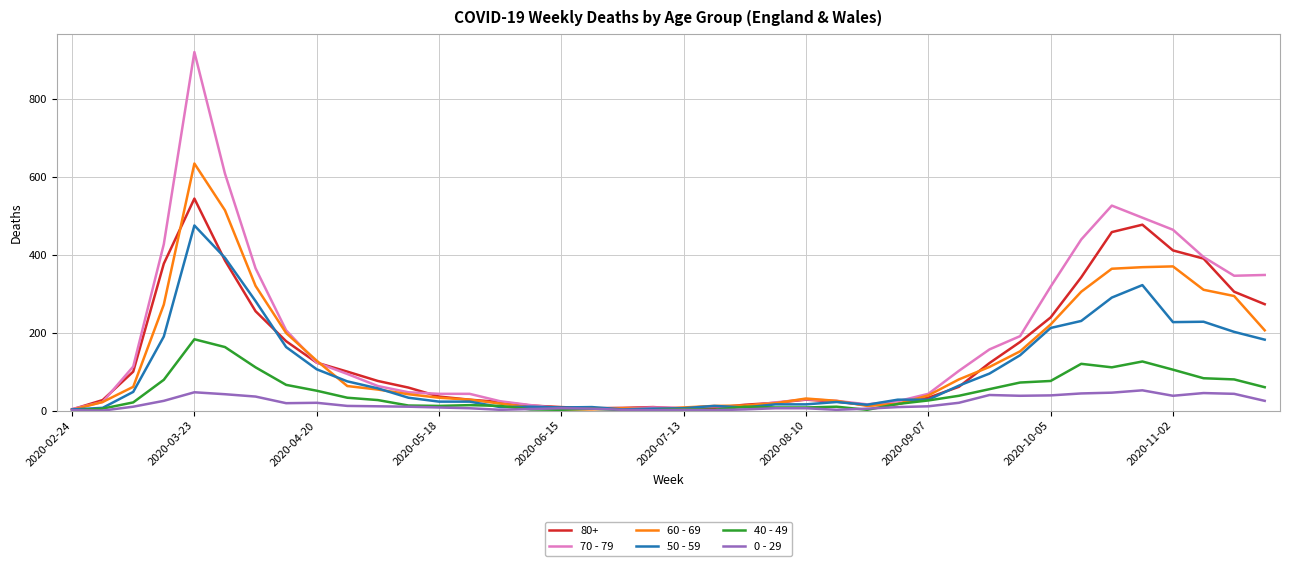

In 40 - 49, how many points are higher than both neighbors (excluding endpoints)?

8